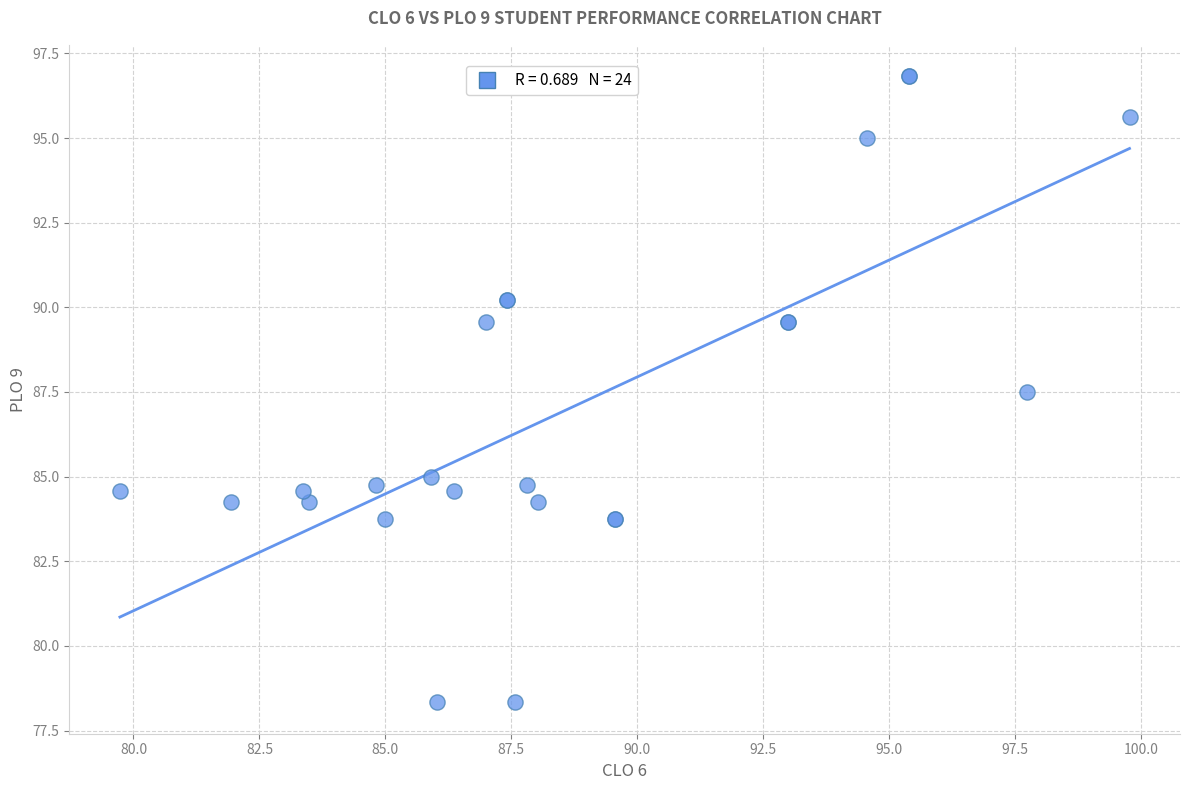

What Y value in the scatter plot is closest to 87?

87.5